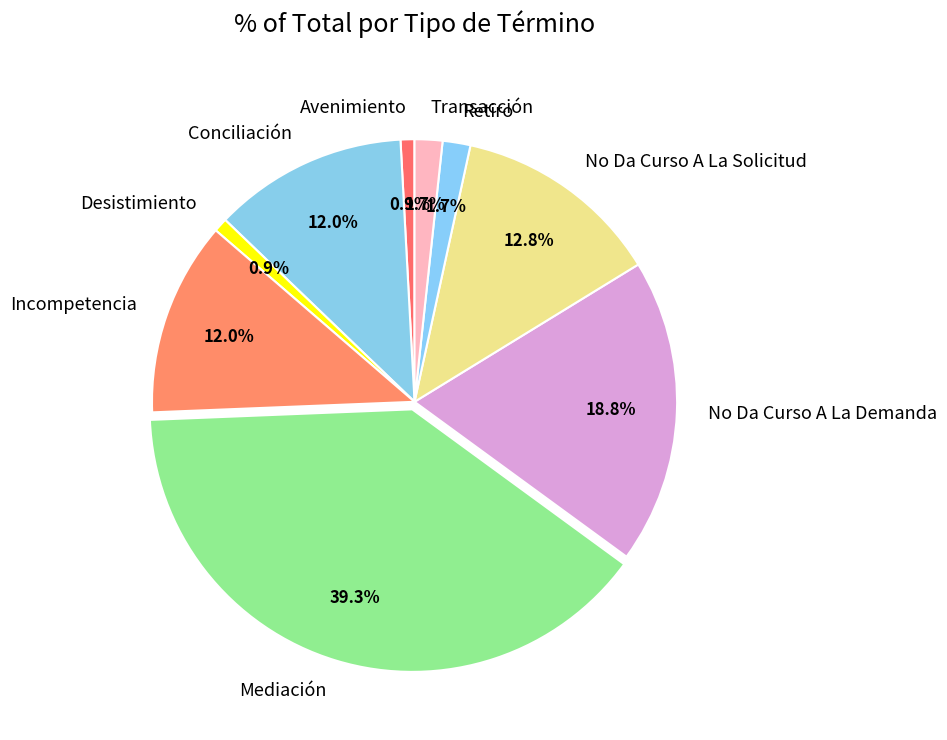

How much of the chart is everything except Desistimiento?

99.1%